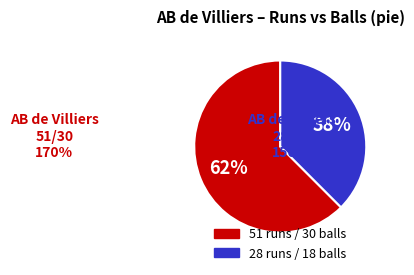

Which category has the smallest portion of the pie?

28 runs (18 balls)